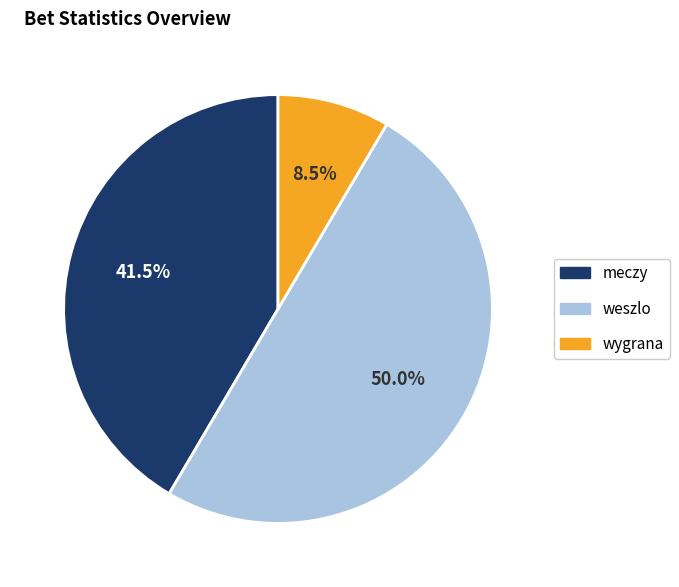

True or false: weszlo accounts for 59% of the total.

False